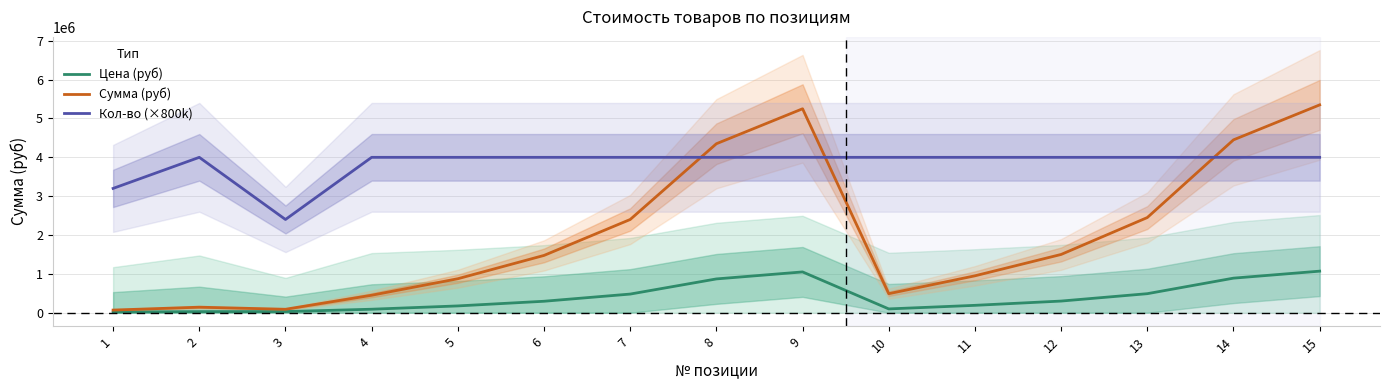

List the series in order of their overall mean, lowest first.

Цена (руб), Сумма (руб), Кол-во (×800k)